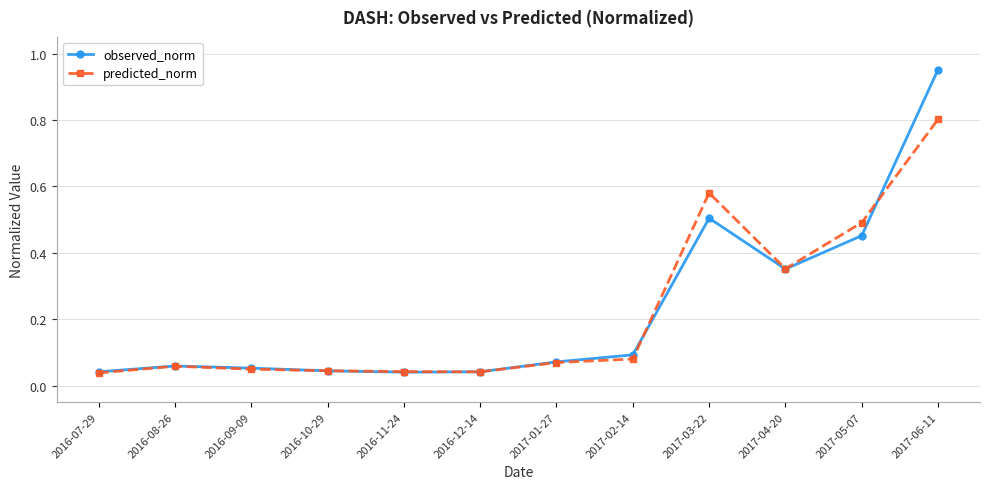

True or false: observed_norm has a value of 0.5 at 2017-05-07.

True